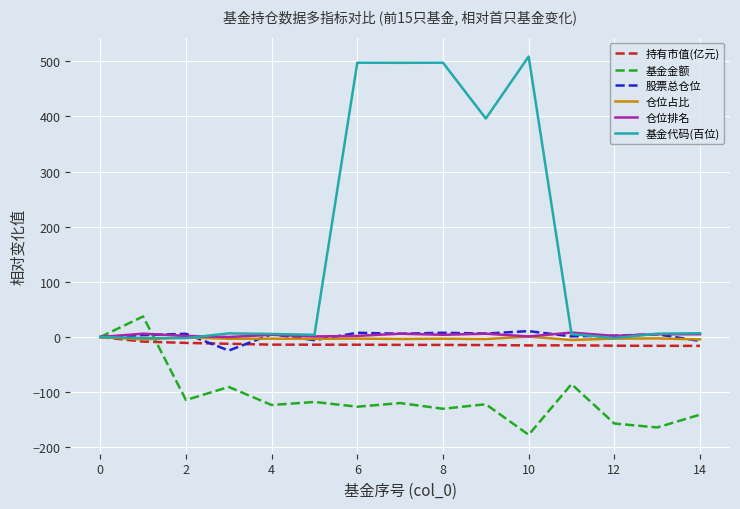

Which series has the widest spread of values?

基金代码(百位)